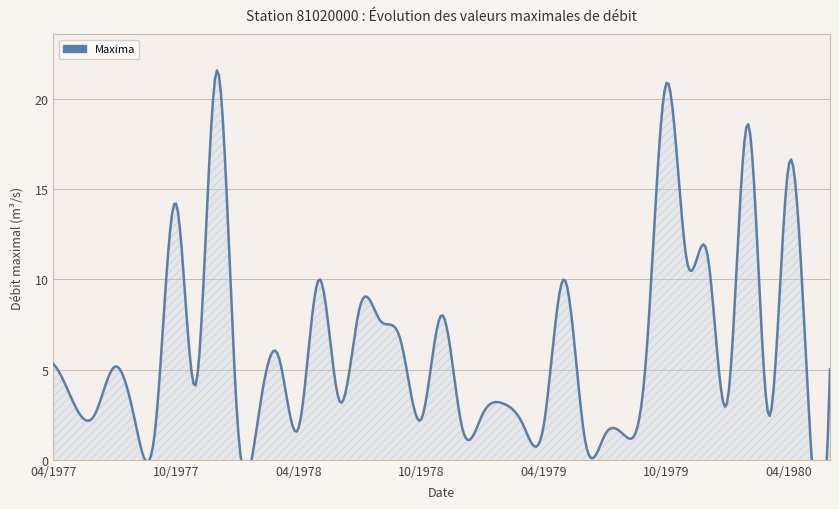

At which category does the data reach its first local valley?

06/1977